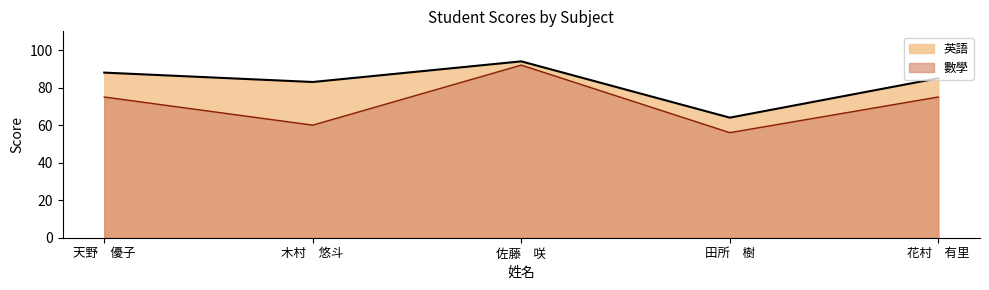

Does the chart have visible grid lines?

No